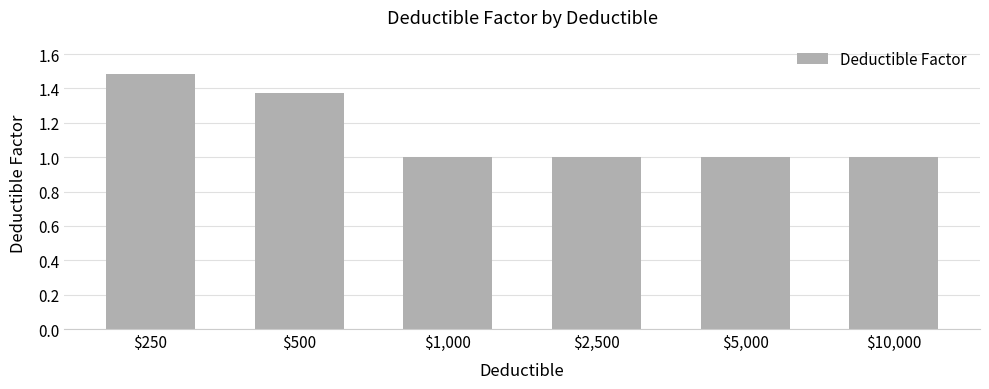

What is the difference between the second highest and minimum values?

0.4